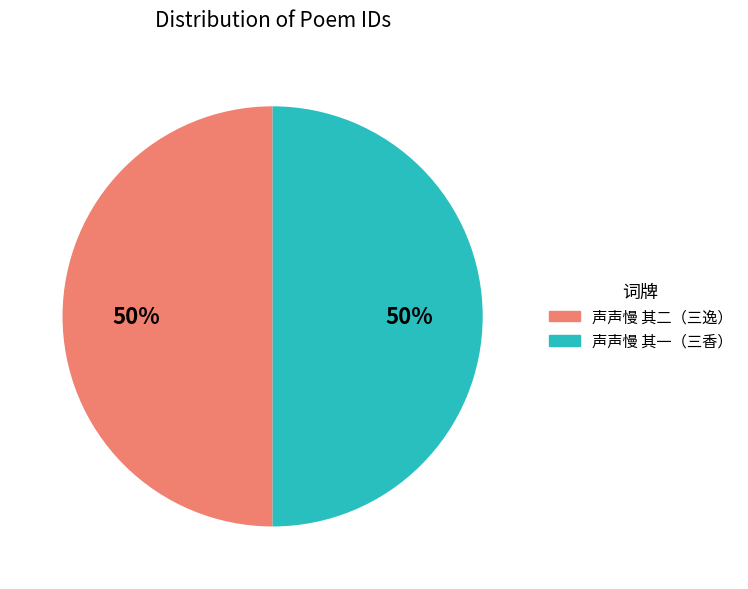

To the nearest percent, what is the average slice percentage?

50%